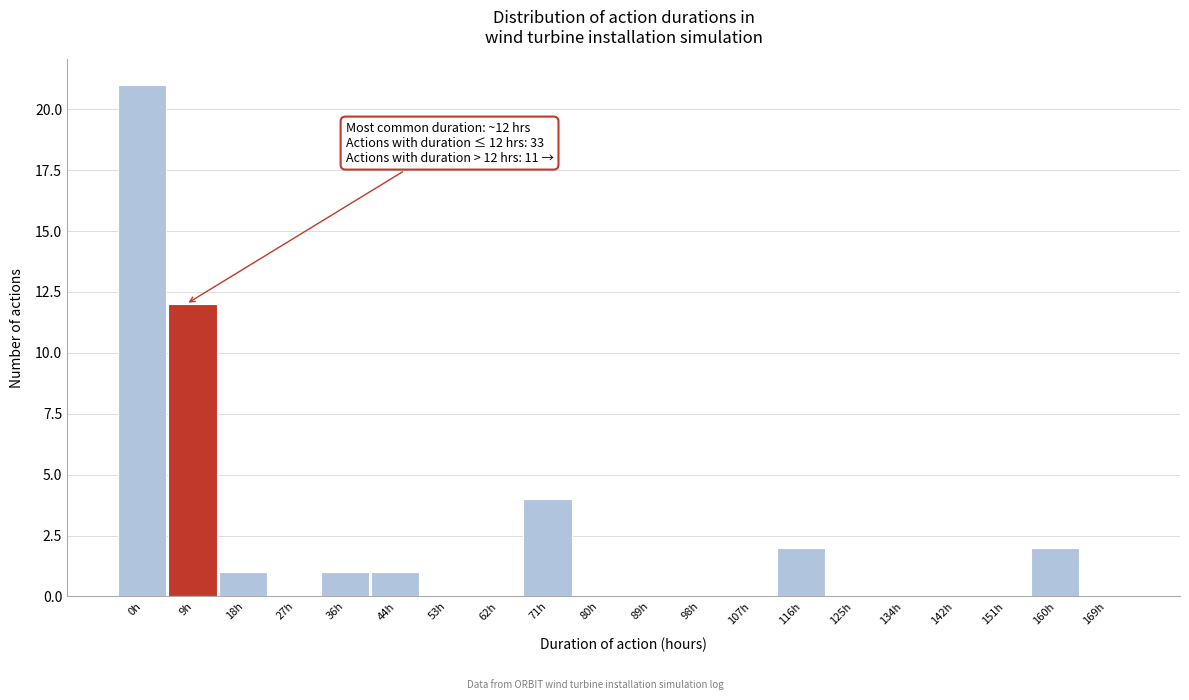

Reading left to right, what are all the values shown in this chart?

0h=21	9h=12	18h=1	27h=0	36h=1	44h=1	53h=0	62h=0	71h=4	80h=0	89h=0	98h=0	107h=0	116h=2	125h=0	134h=0	142h=0	151h=0	160h=2	169h=0